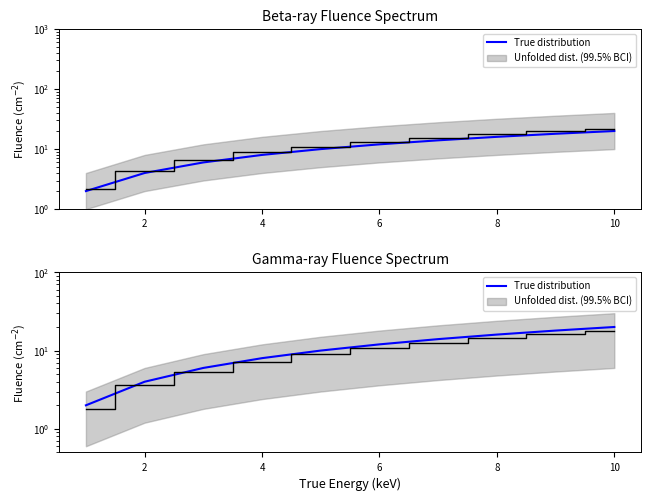

What is the difference between the values at 4 and 10?

6